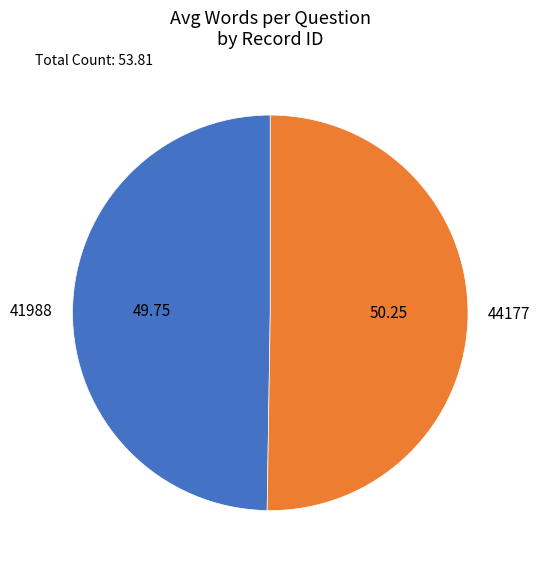

Does 44177 represent more than half of the total?

Yes